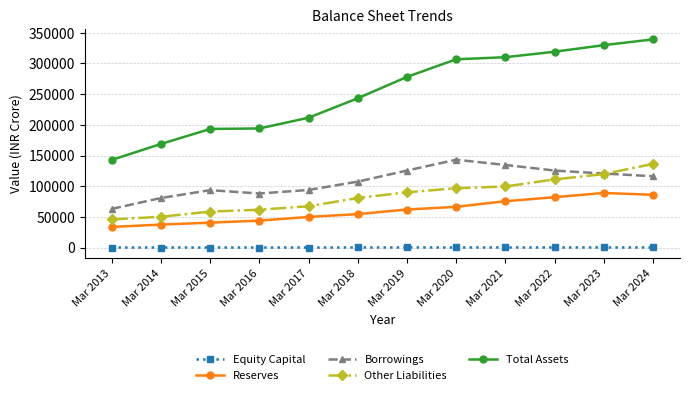

True or false: Borrowings and Reserves intersect in this chart.

False